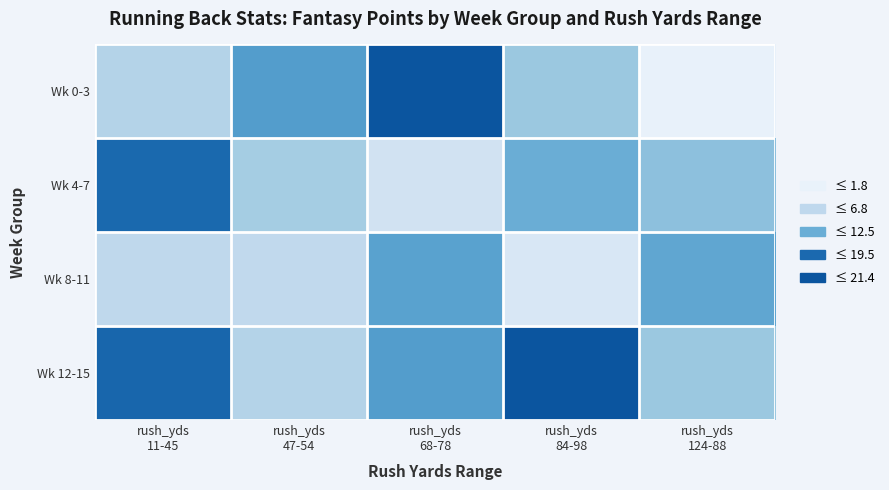

Which label corresponds to the largest value in the chart?

rush_yds
68-78